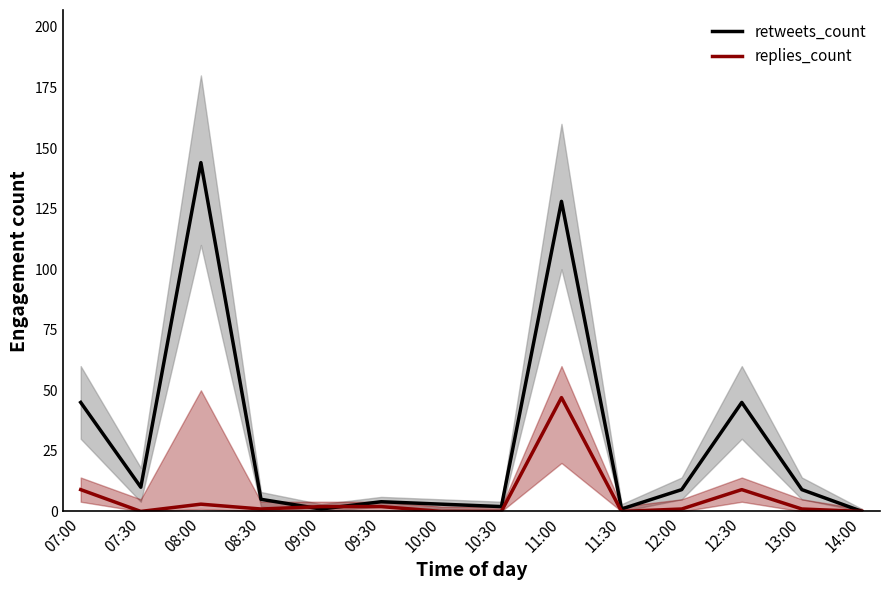

What is the label of the 3rd point from the left?

08:00